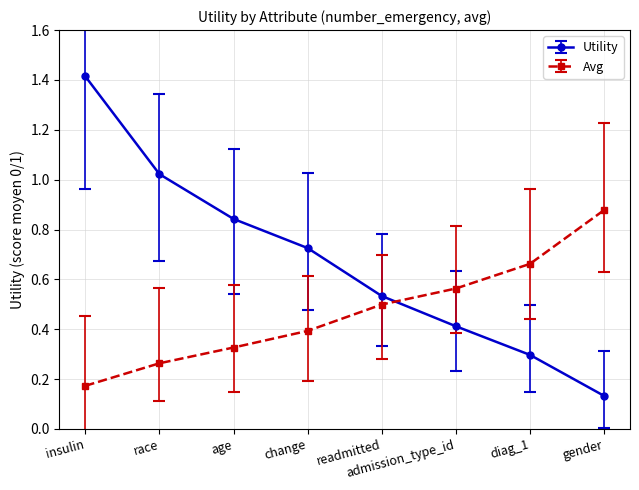

What is the difference between the second highest and second lowest values in the Avg series?

0.4